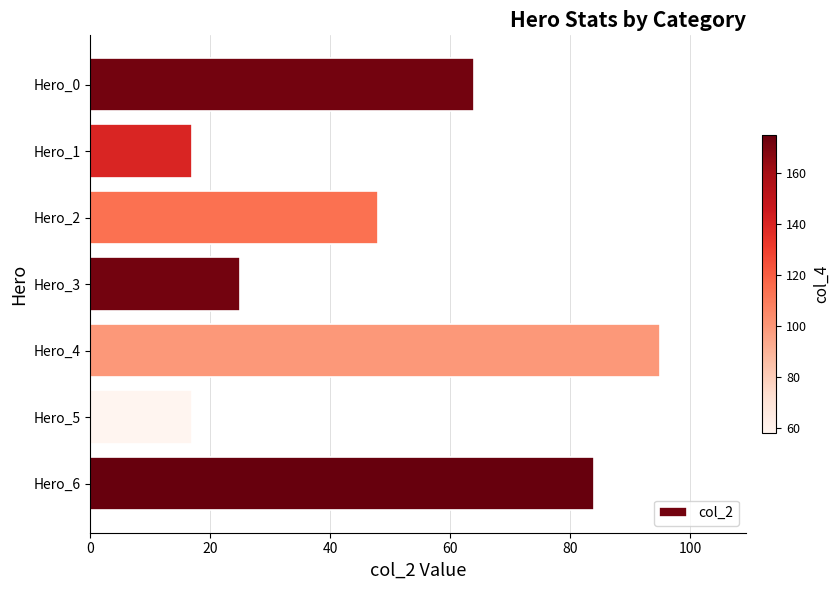

The chart shows a value of 4 at Hero_5. True or false?

False